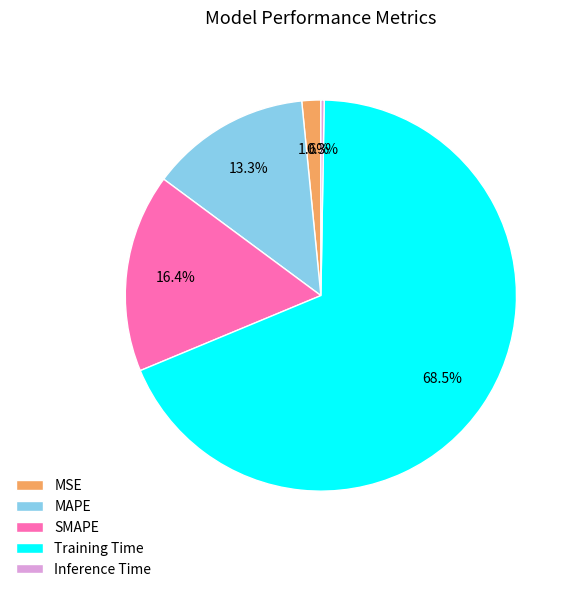

Rank the categories by value from highest to lowest.

Training Time, SMAPE, MAPE, MSE, Inference Time